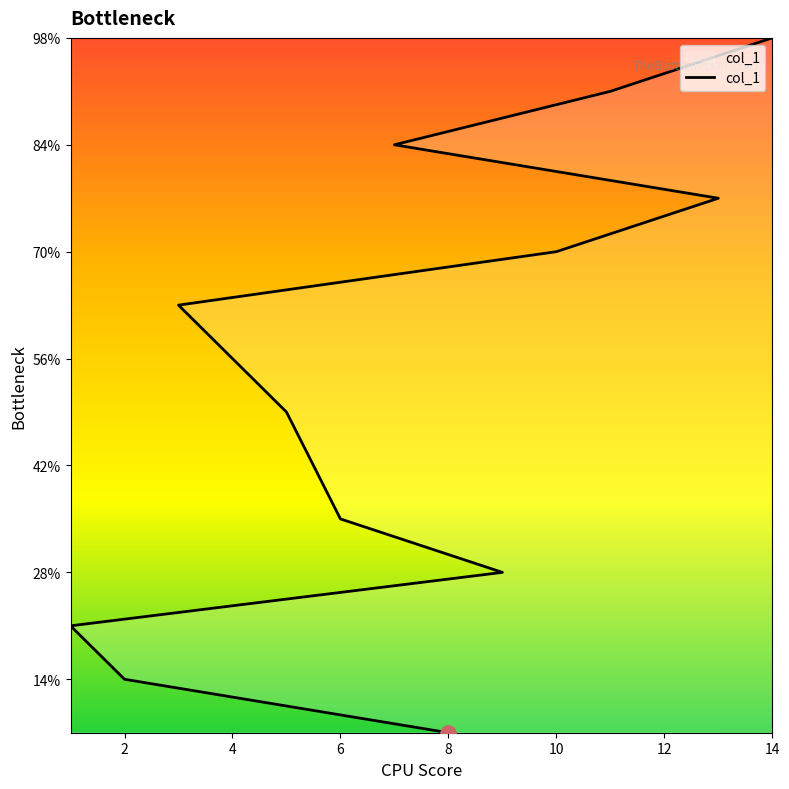

What is the ratio of the value at 10 to the value at 4?

4.0